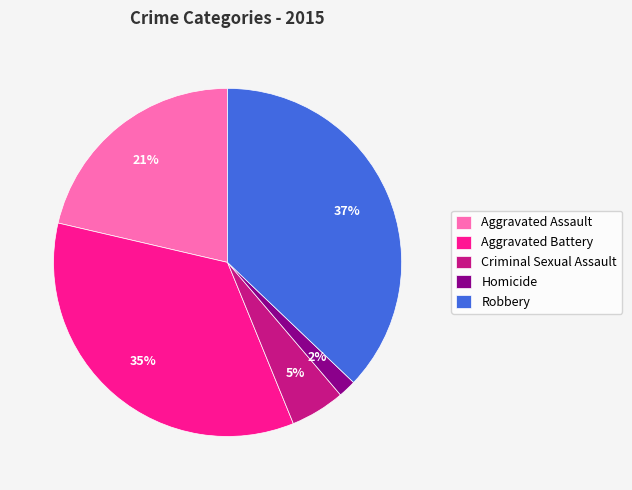

The Robbery slice represents 37% of the pie. True or false?

True